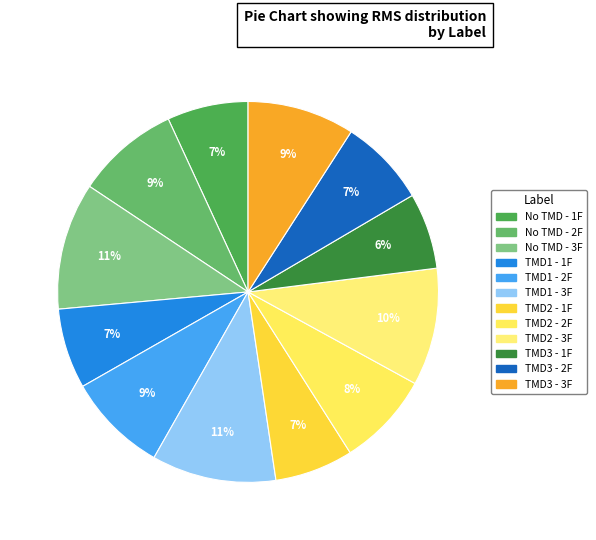

Count the number of slices in the pie.

12